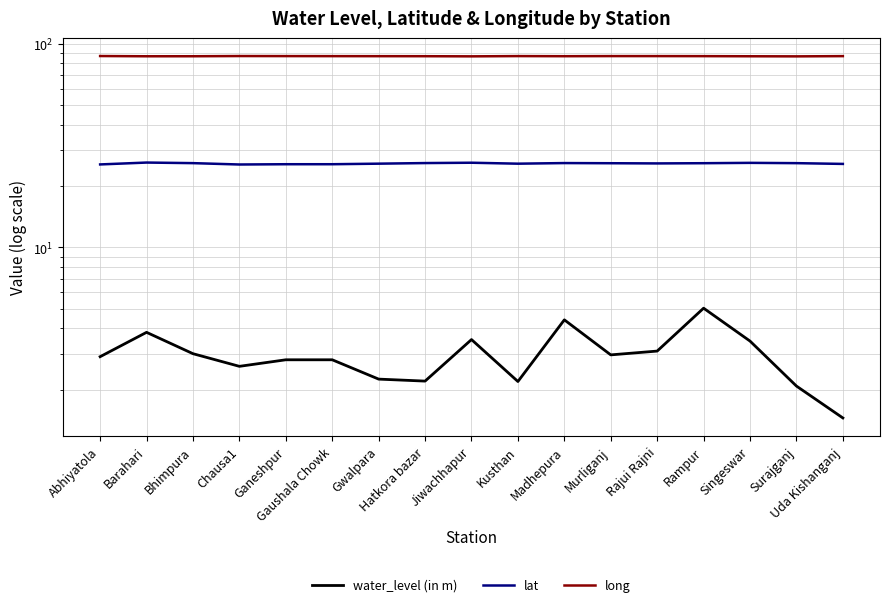

True or false: water_level (in m) and lat intersect in this chart.

False